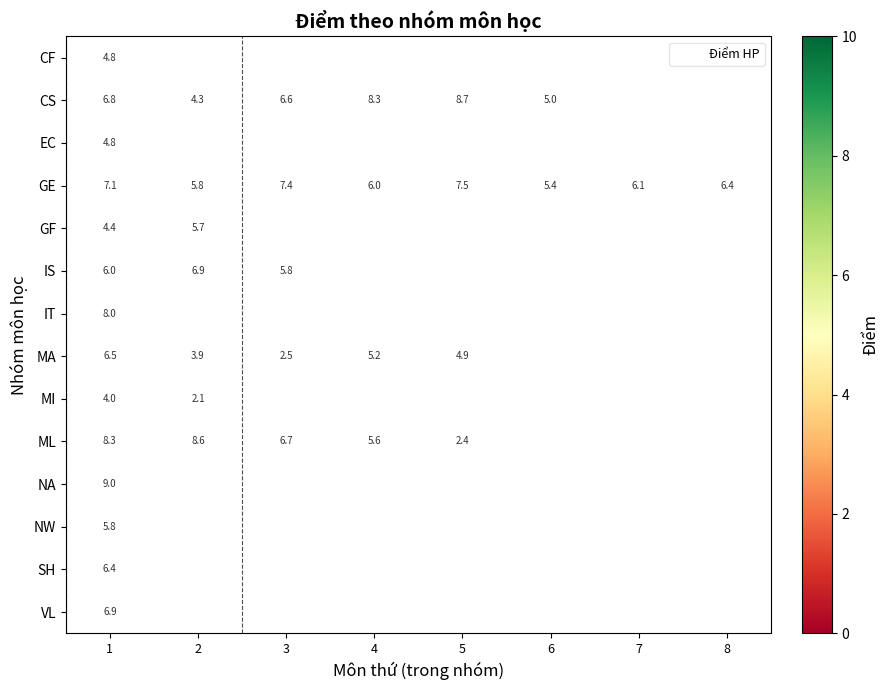

At how many categories does at least one series exceed 8?

4